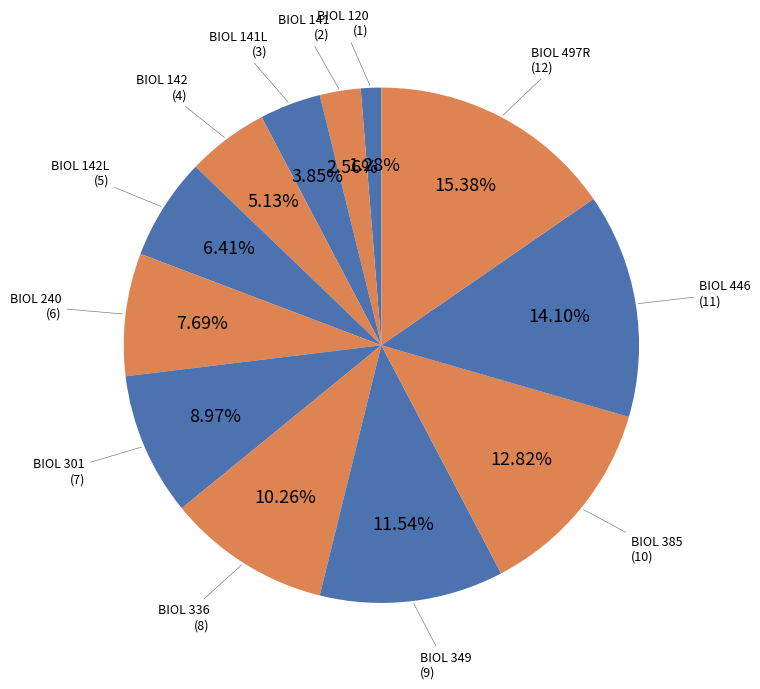

Does any single category account for the majority?

No